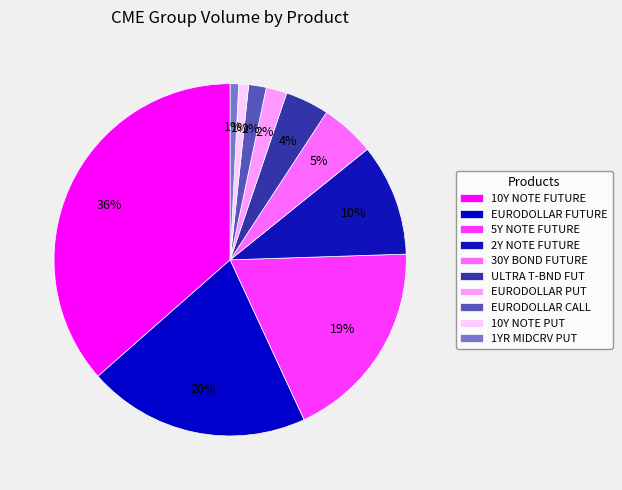

To the nearest percent, what is the combined percentage of 2Y NOTE FUTURE and EURODOLLAR PUT?

12%